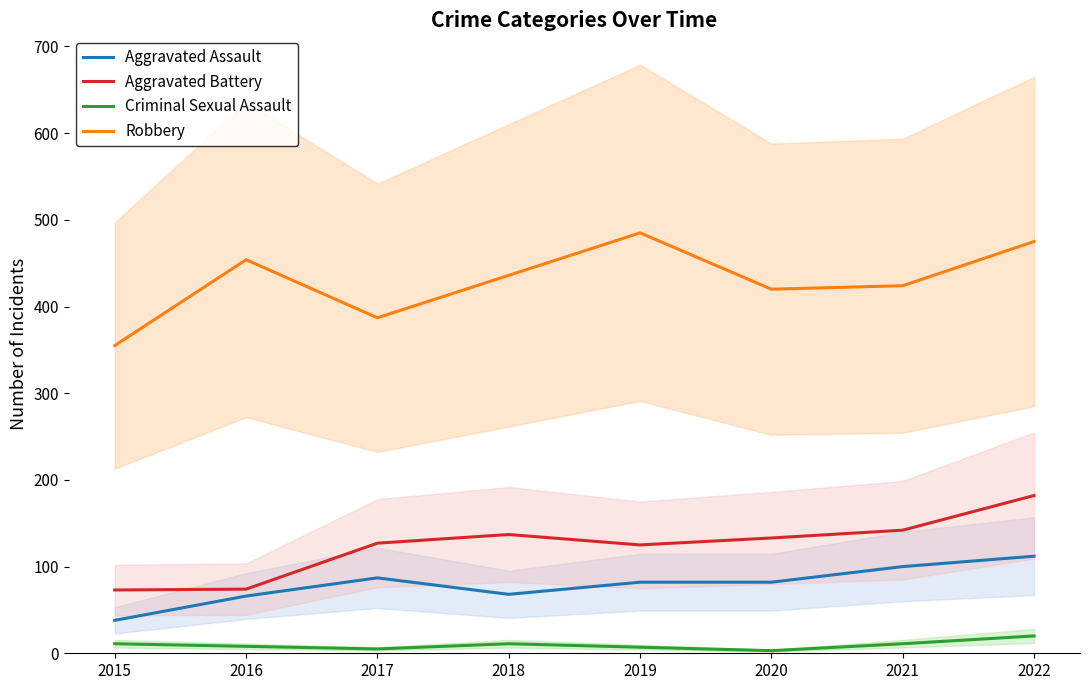

What is the highest value of the Aggravated Assault series?

112